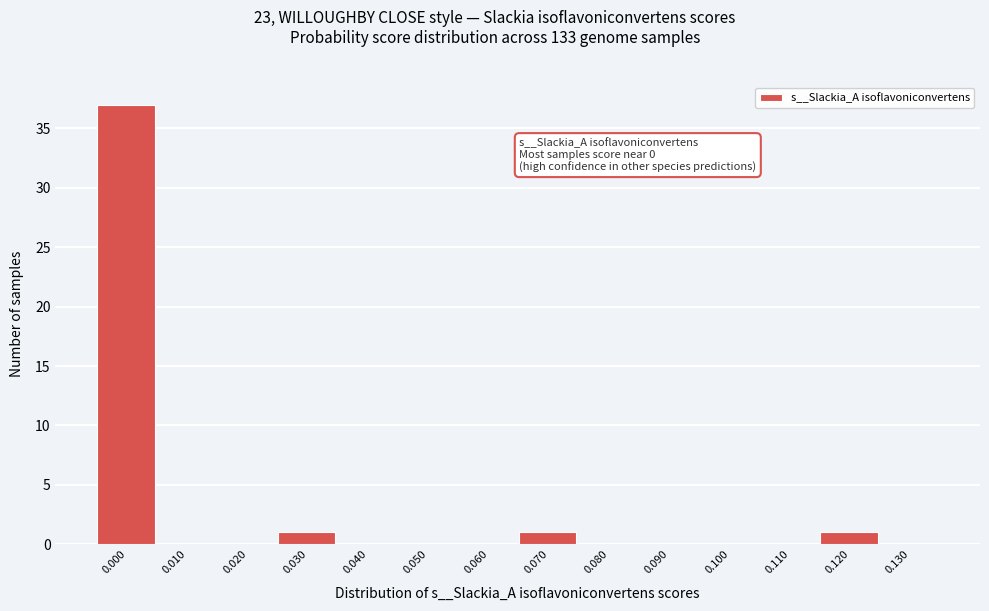

Reading left to right, list all the values displayed in this chart.

0.000=37	0.010=0	0.020=0	0.030=1	0.040=0	0.050=0	0.060=0	0.070=1	0.080=0	0.090=0	0.100=0	0.110=0	0.120=1	0.130=0